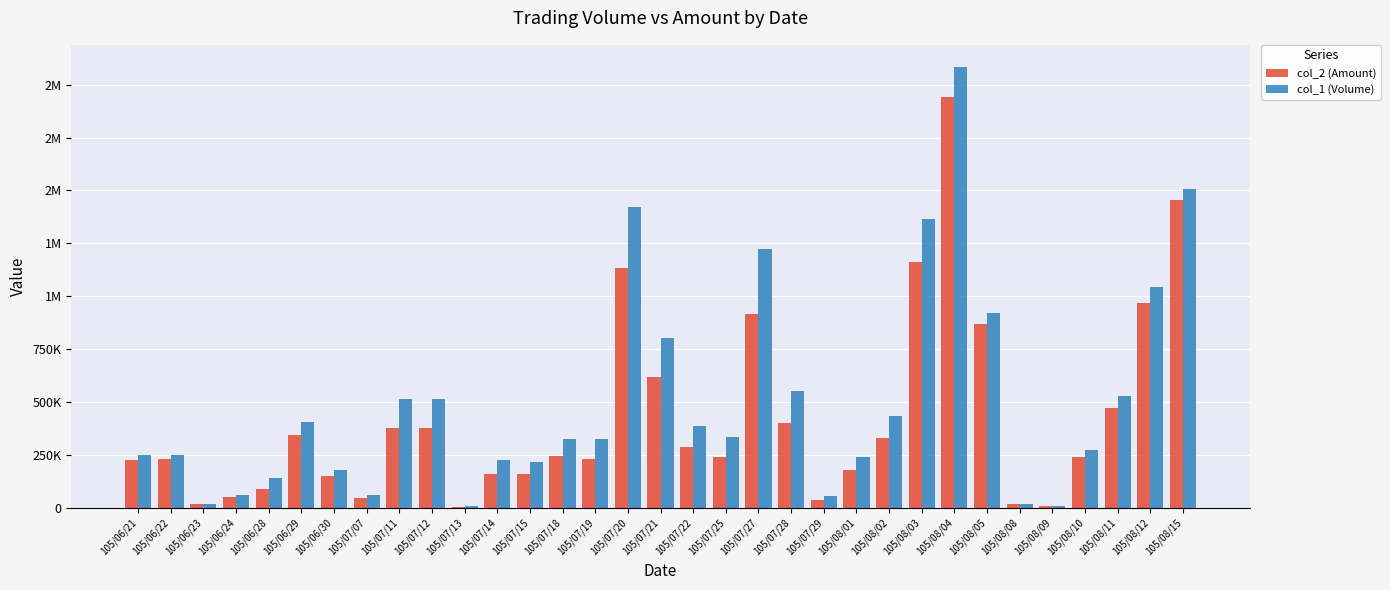

What is the label of the 10th bar from the left?

105/07/12